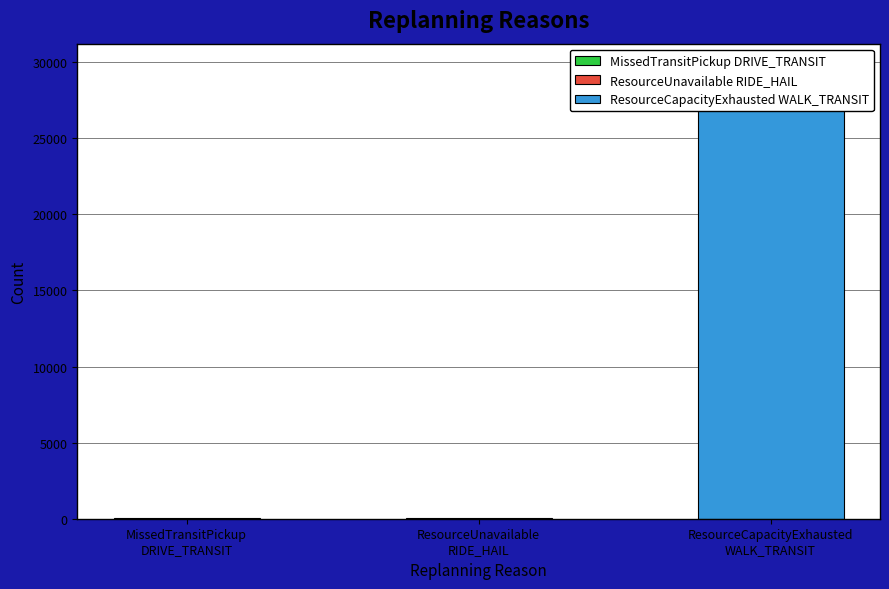

List the labels in order of value, largest first.

ResourceCapacityExhausted
WALK_TRANSIT, MissedTransitPickup
DRIVE_TRANSIT, ResourceUnavailable
RIDE_HAIL